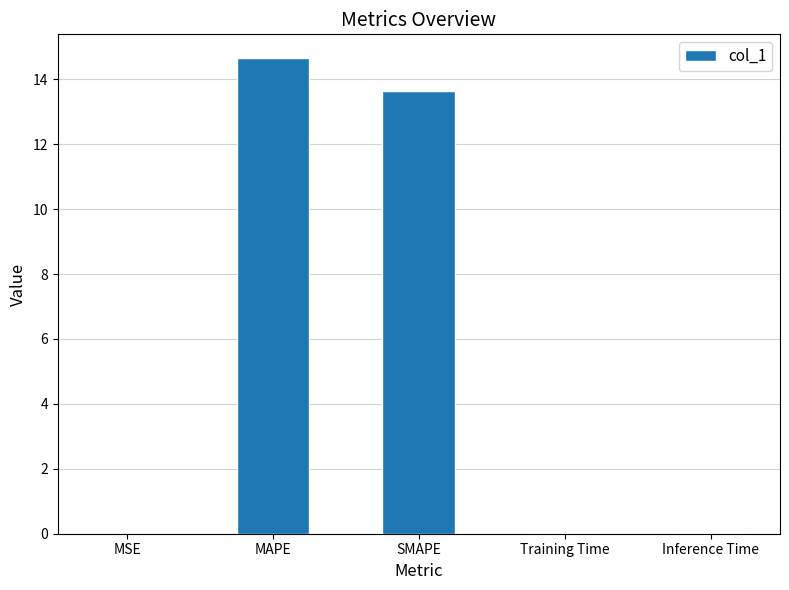

What is the sum of all values?

28.3